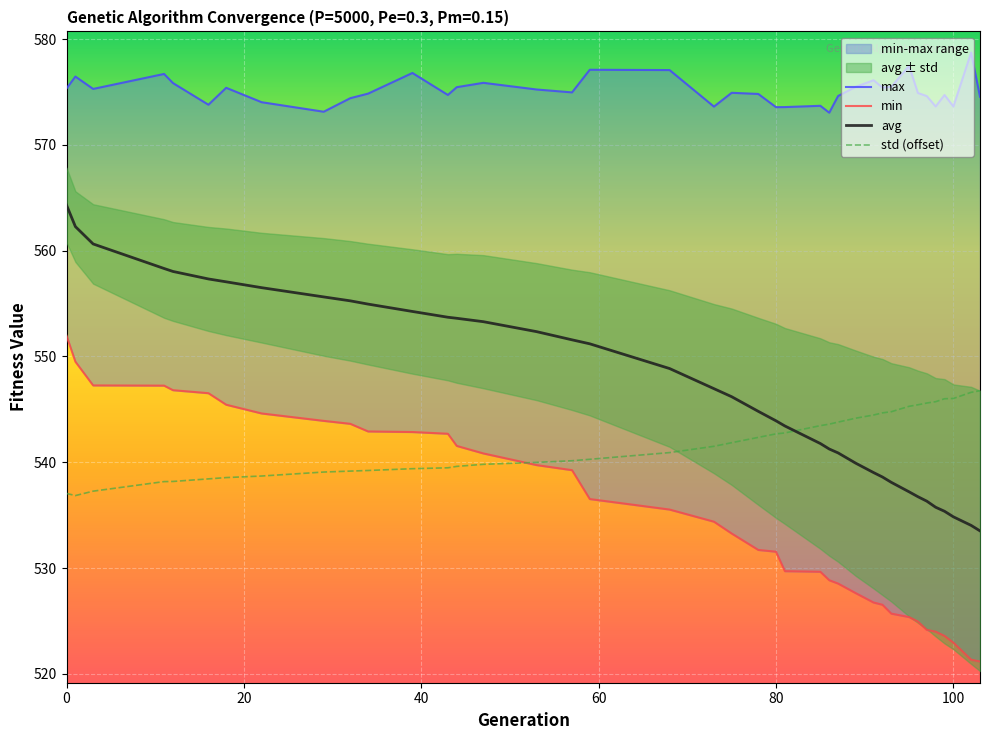

The min series shows 195.7 at 15. True or false?

False